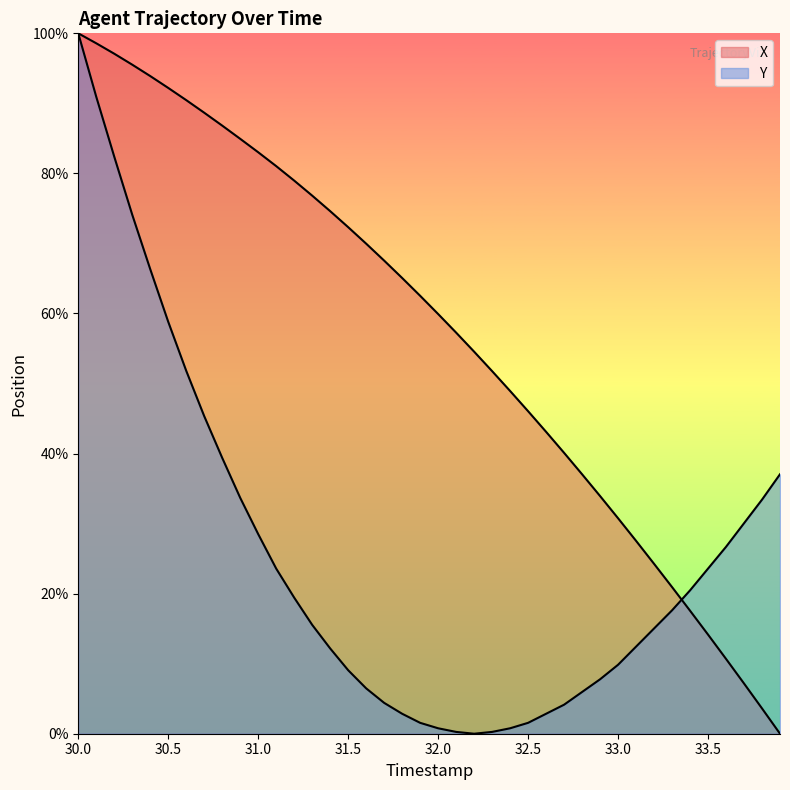

How many data points does each series have?

40